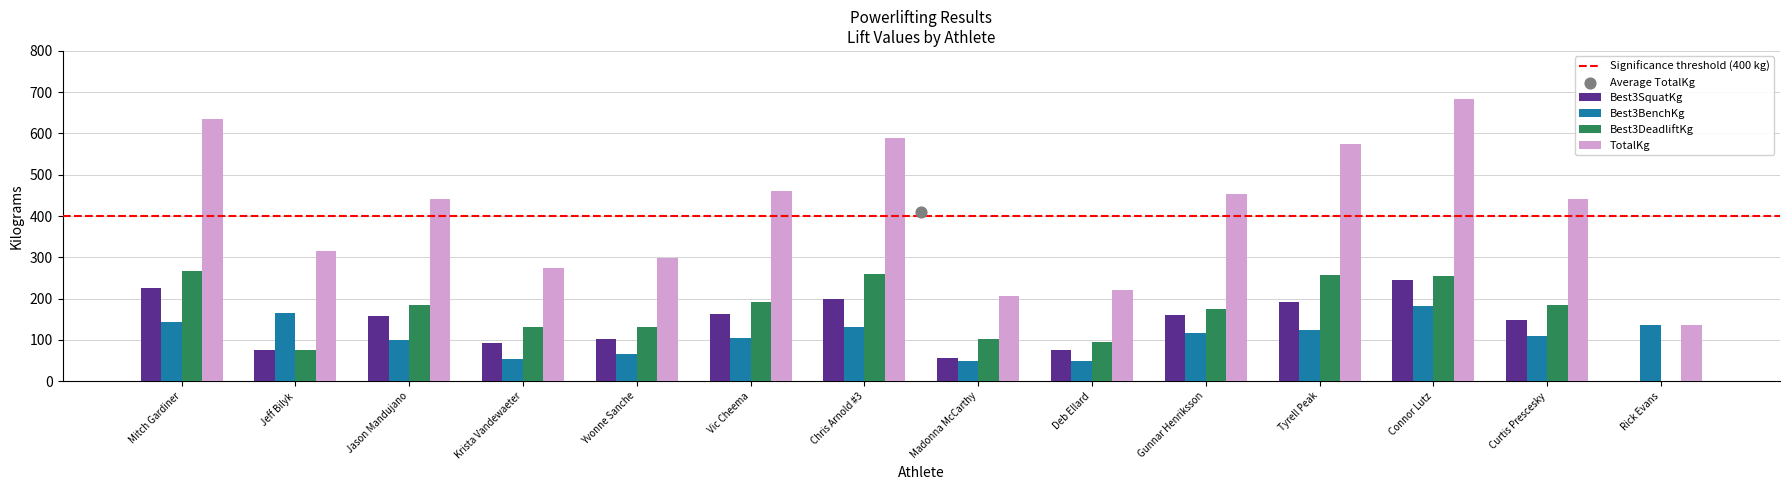

At which category is the sum across all series the highest?

Connor Lutz